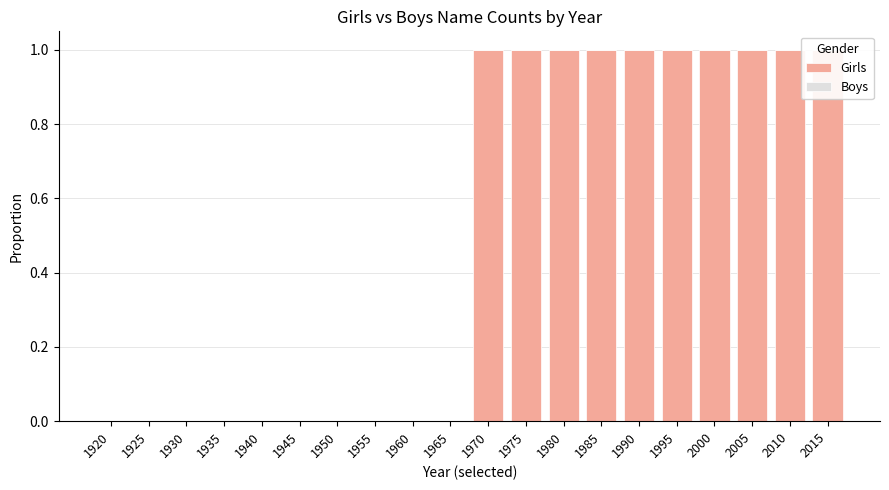

What is the value of the Girls bar at the 19th from the left?

1